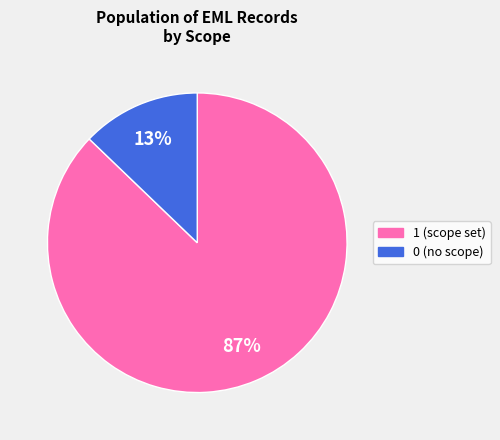

What is the largest slice in the pie chart?

1